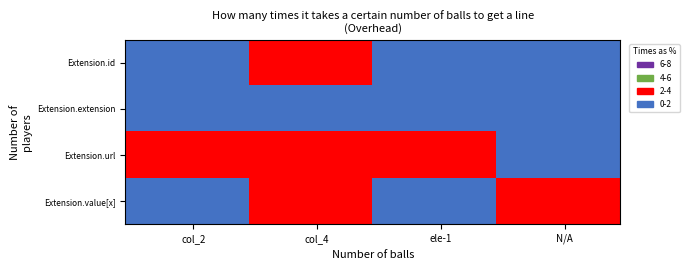

Rank the series by their maximum value, from lowest to highest.

Extension.extension, Extension.id, Extension.url, Extension.value[x]